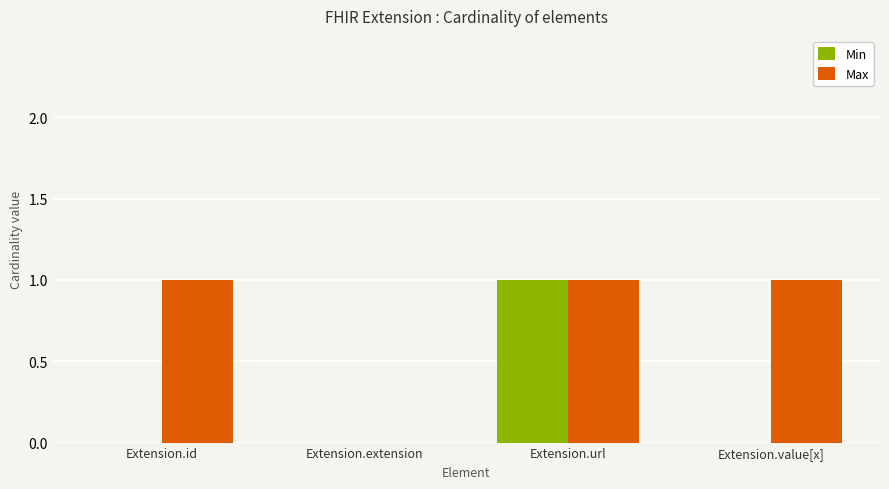

What is the spread (max minus min) of values at Extension.id?

1